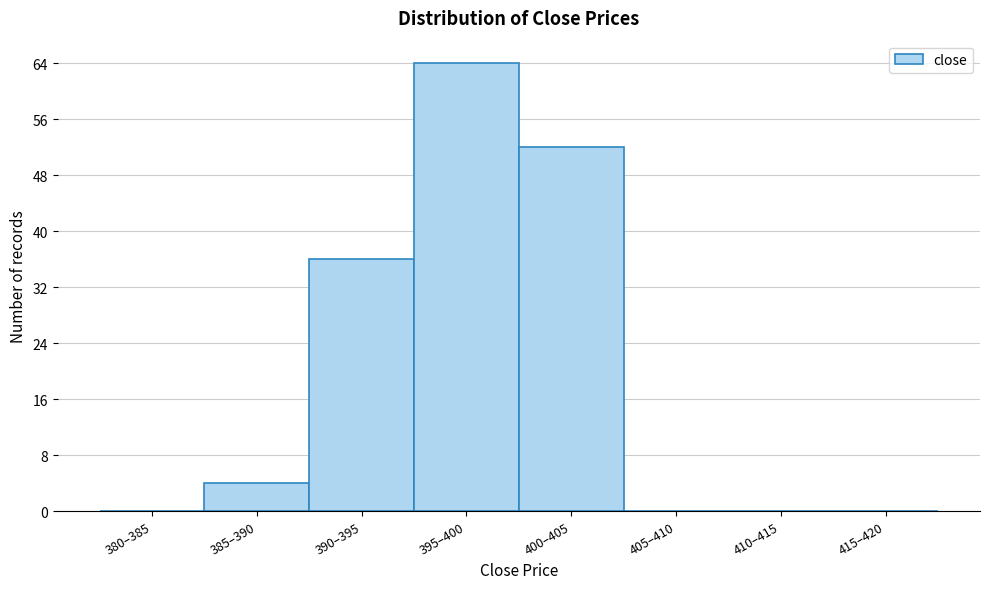

Reading left to right, what are all the values shown in this chart?

380–385=0	385–390=4	390–395=36	395–400=64	400–405=52	405–410=0	410–415=0	415–420=0